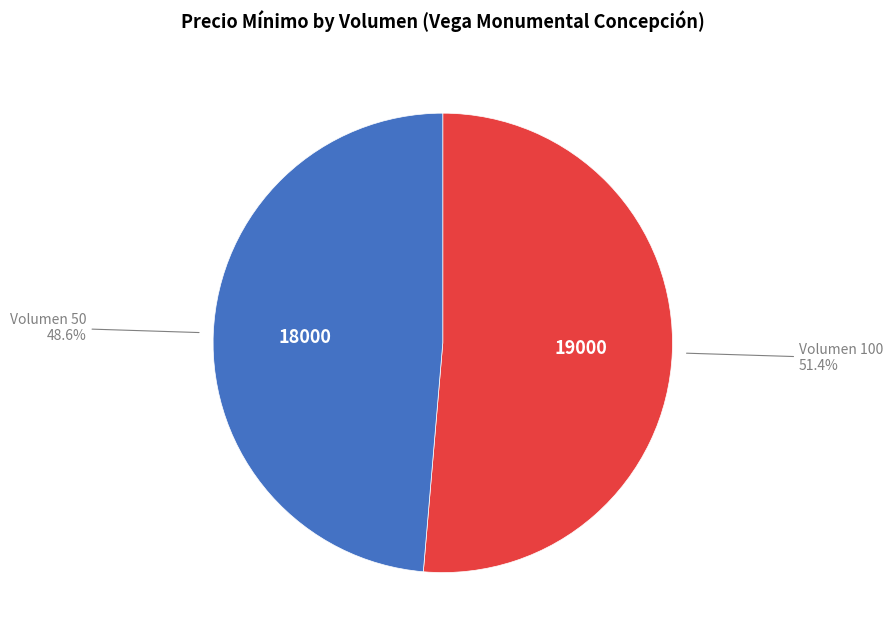

Which slice is the smallest?

Volumen 50